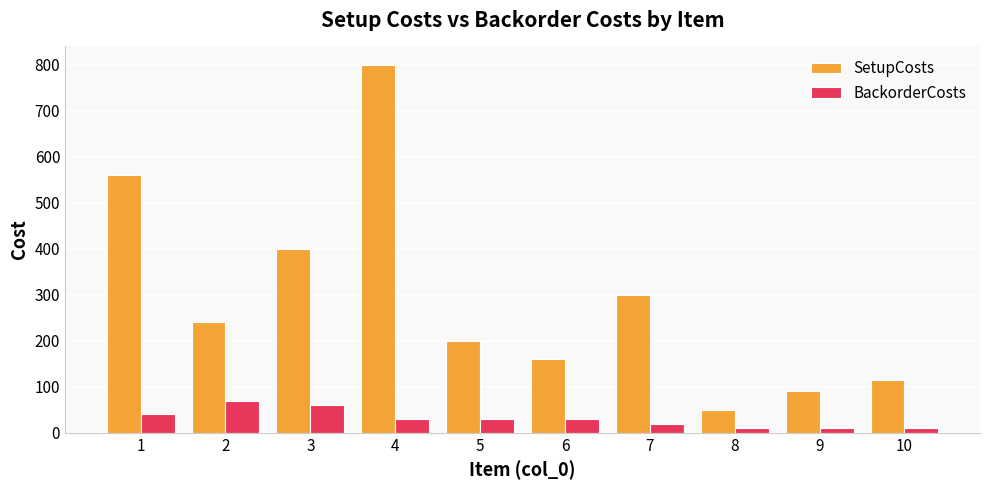

The value of BackorderCosts at 5 is 30. True or false?

True